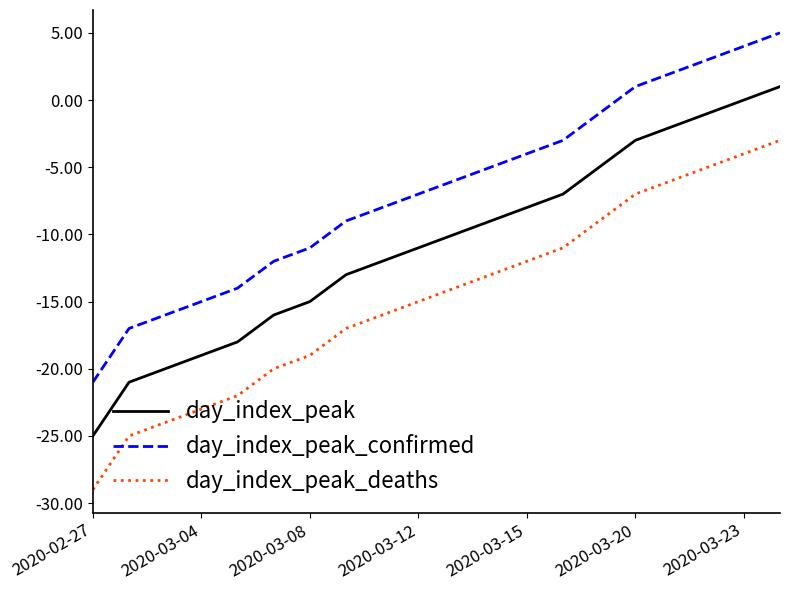

Reading left to right, list all the values displayed in this chart.

day_index_peak: -25	-21	-20	-19	-18	-16	-15	-13	-12	-11	-10	-9	-8	-7	-5	-3	-2	-1	0	1
day_index_peak_confirmed: -21	-17	-16	-15	-14	-12	-11	-9	-8	-7	-6	-5	-4	-3	-1	1	2	3	4	5
day_index_peak_deaths: -29	-25	-24	-23	-22	-20	-19	-17	-16	-15	-14	-13	-12	-11	-9	-7	-6	-5	-4	-3